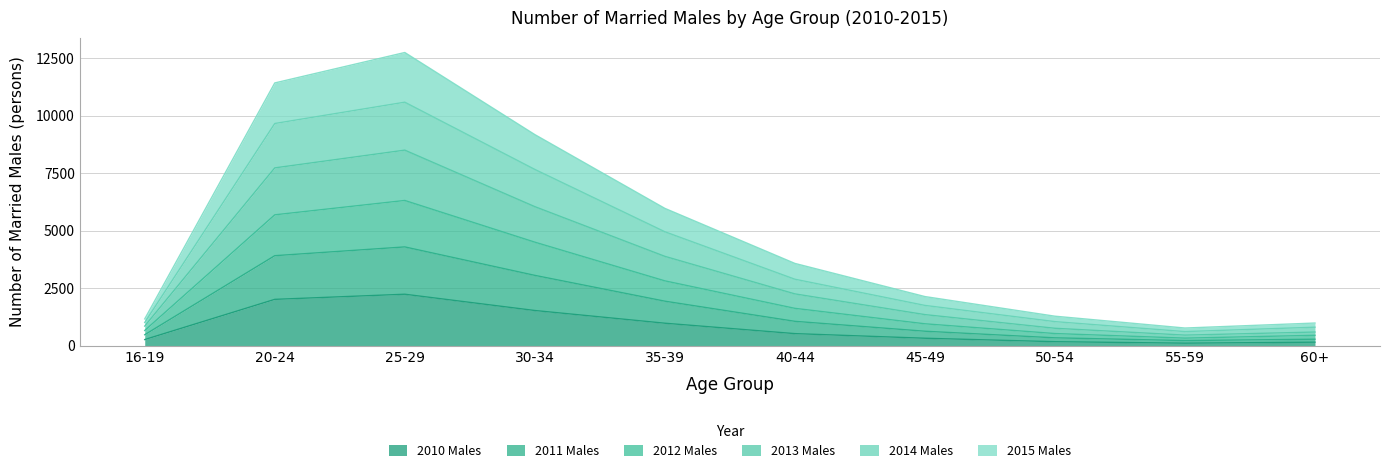

At how many categories does at least one series exceed 9036?

3